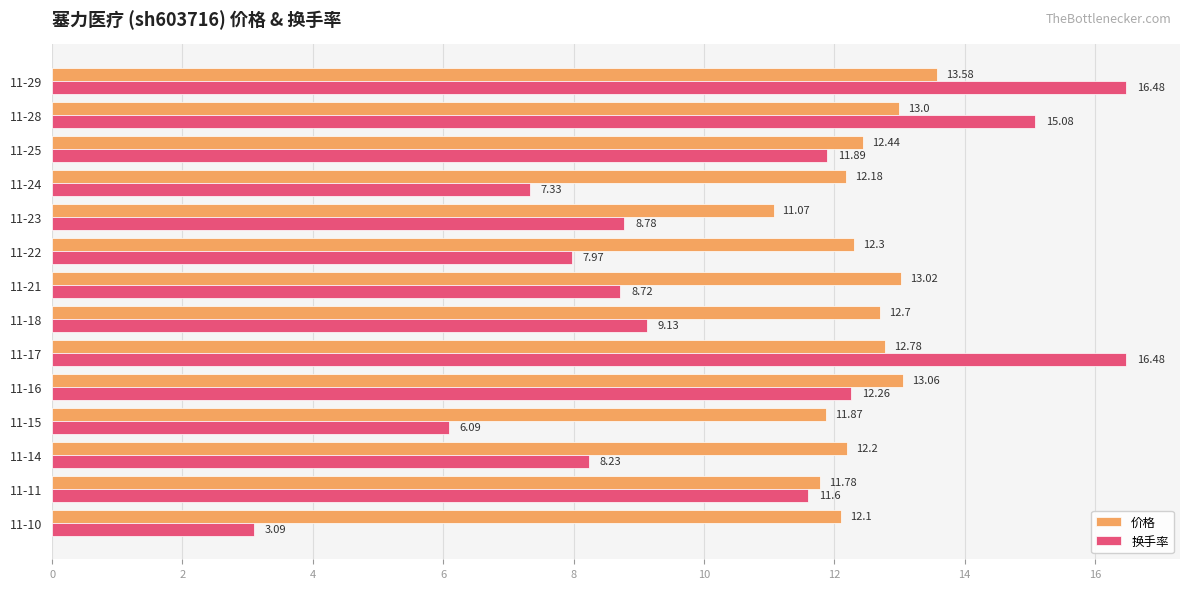

Which series has the largest range (max minus min)?

换手率